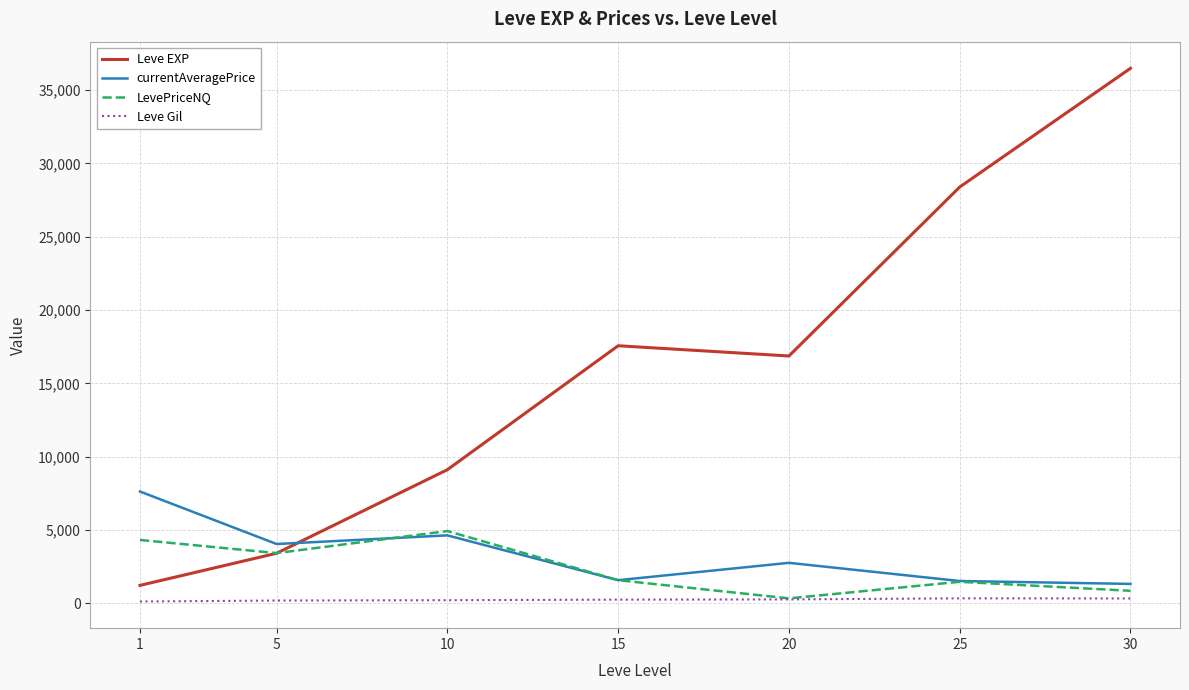

Rank the series by their maximum value, from highest to lowest.

Leve EXP, currentAveragePrice, LevePriceNQ, Leve Gil